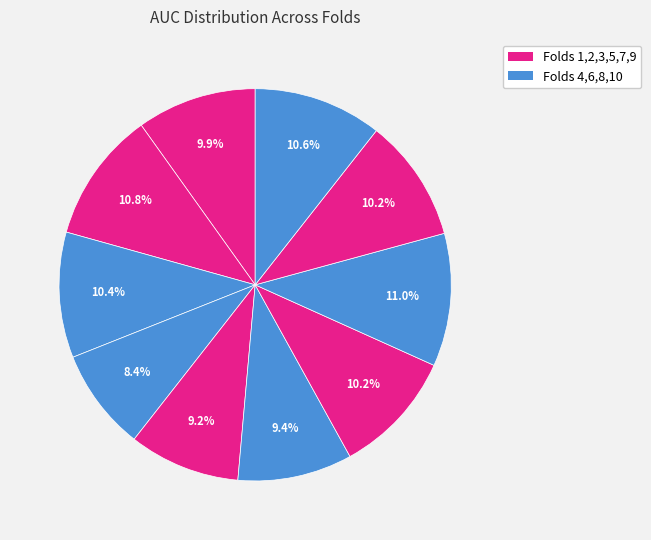

Which slice is the smallest?

Fold 4